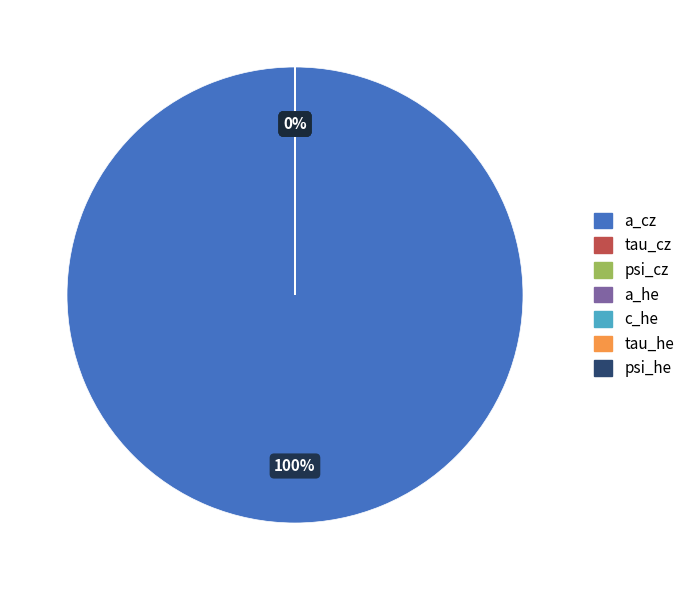

True or false: a_he accounts for 7% of the total.

False